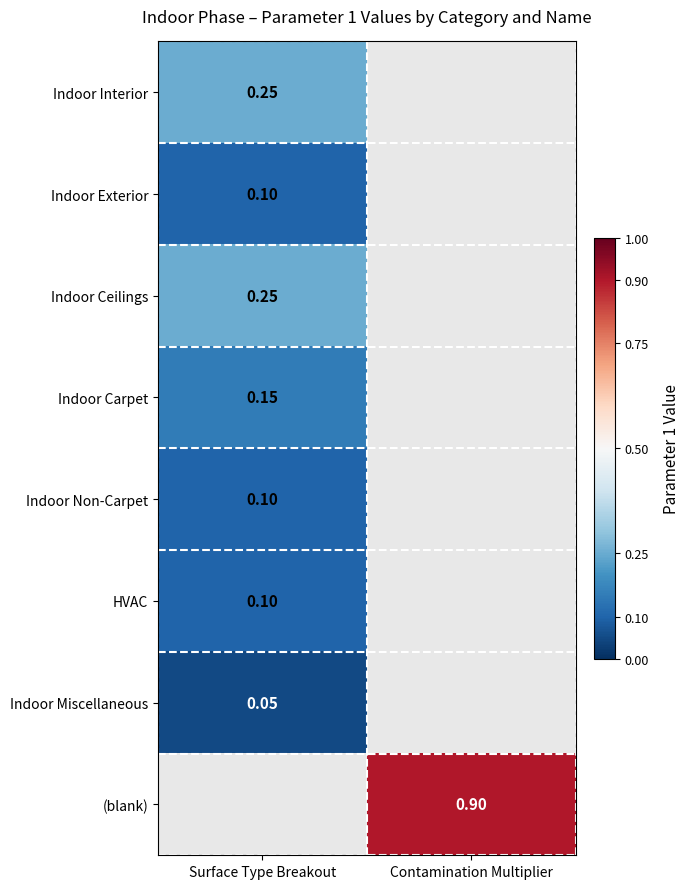

Count the number of categories in the chart.

2